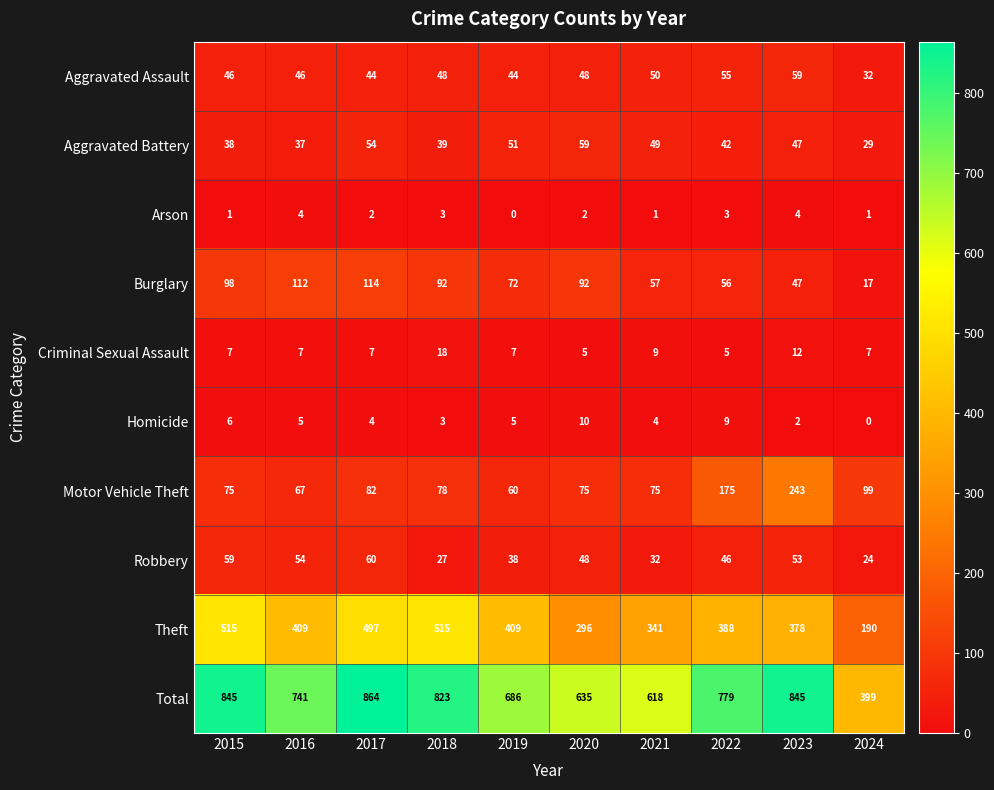

Which series has the largest total across all categories?

Total